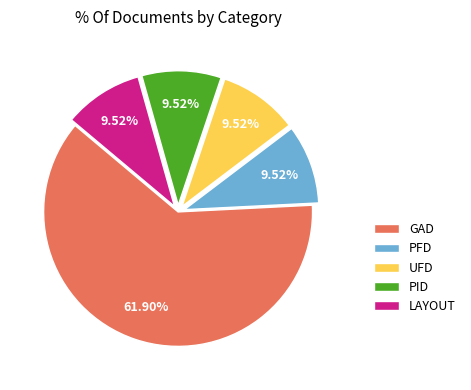

What is the largest slice in the pie chart?

GAD